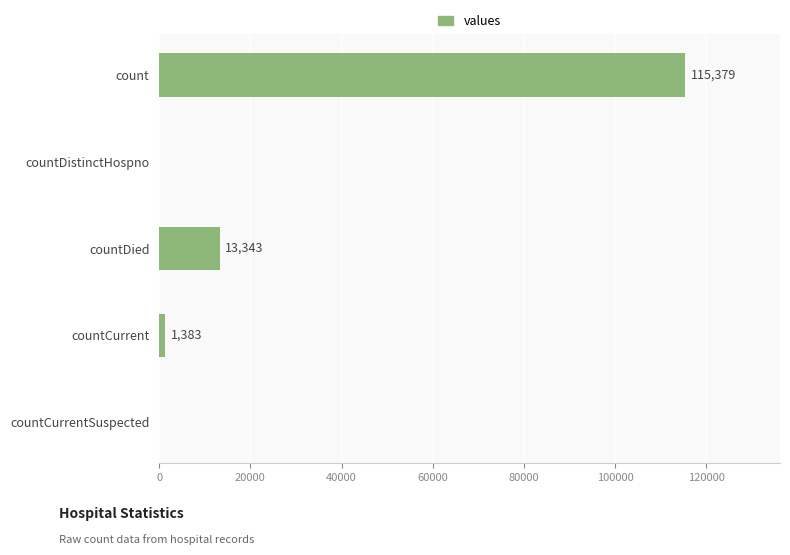

The value at countDied is 13343. True or false?

True